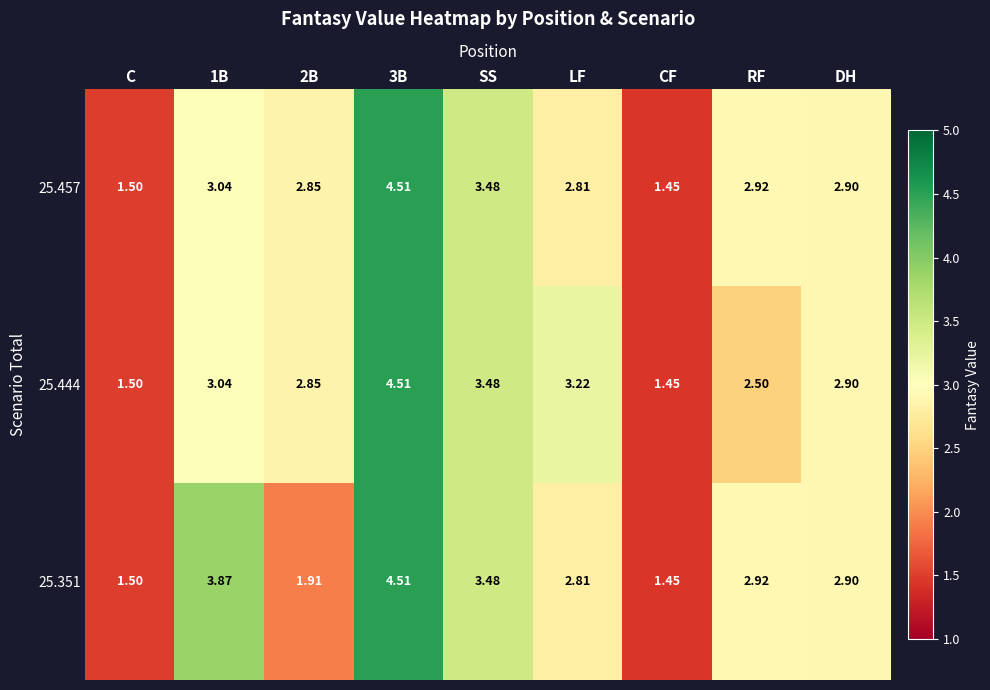

At which category does the chart reach its minimum across all series?

CF